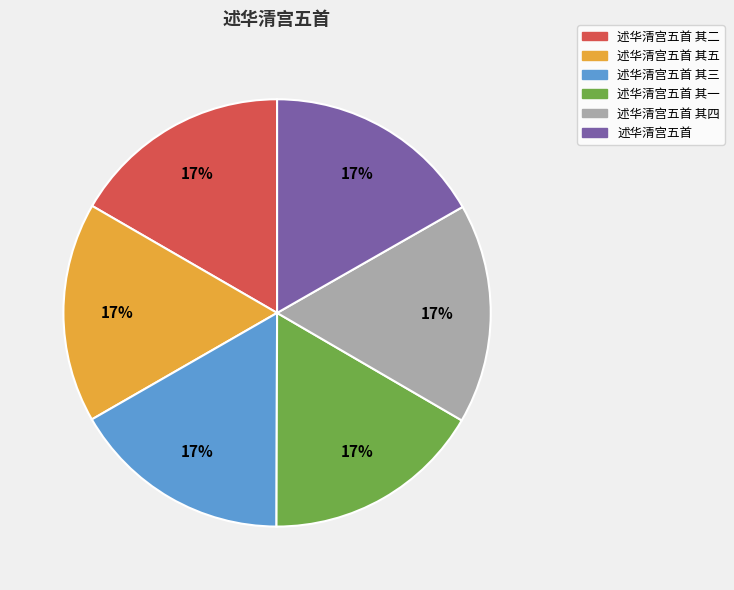

Is there any slice that represents more than half of the pie?

No